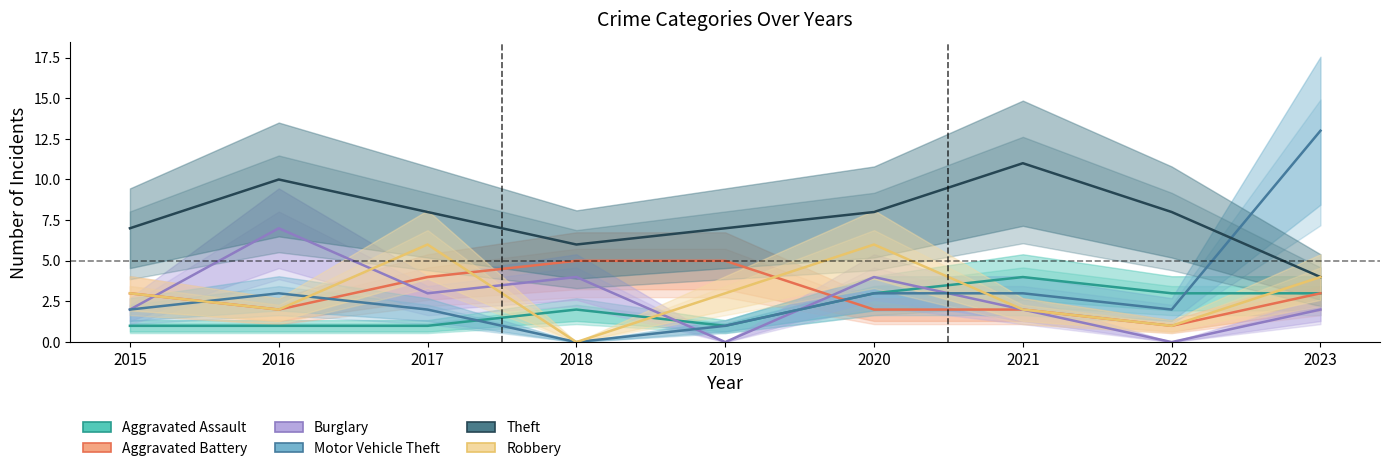

Is the value of Aggravated Battery at 2023 greater than the value of Aggravated Assault at 2015?

Yes